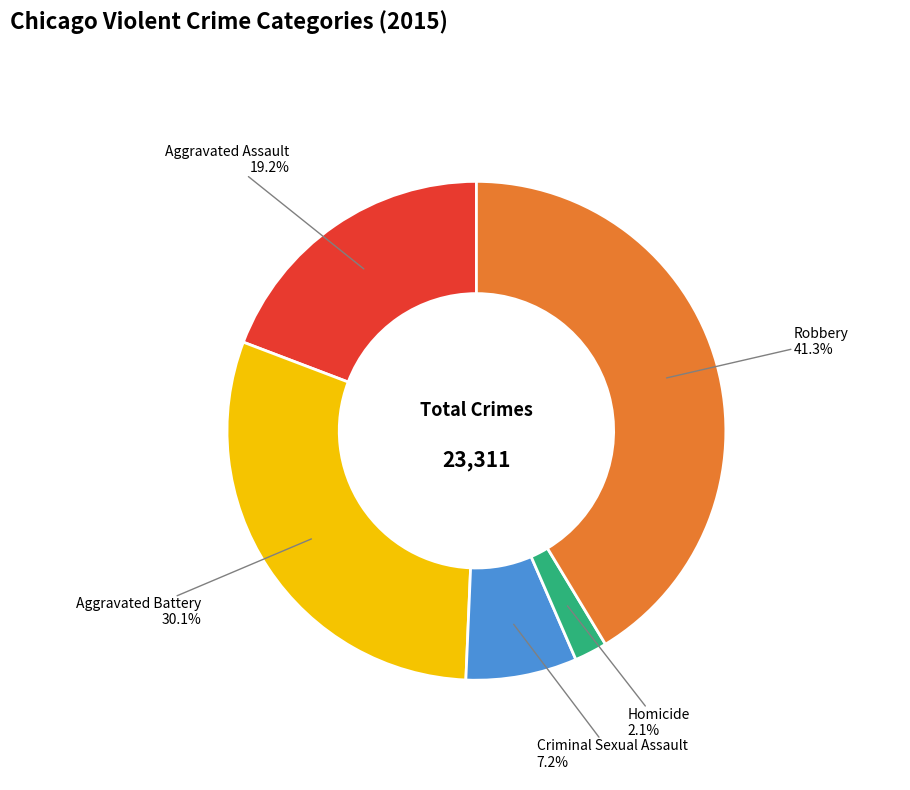

To the nearest percent, what is the difference between the largest and smallest slice percentages?

39%